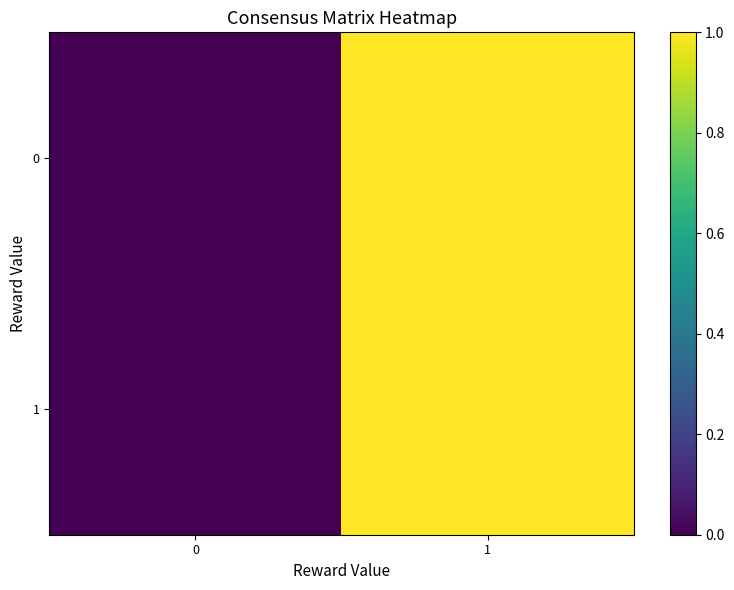

What is the total value across all series at 1?

2